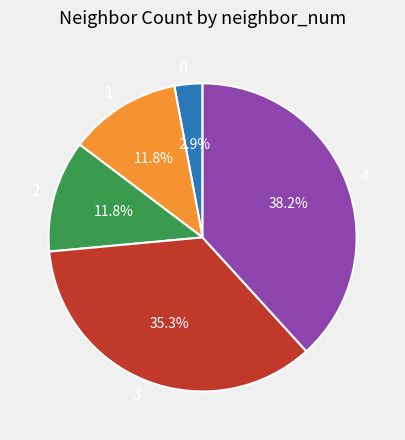

Is there any slice that represents more than half of the pie?

No